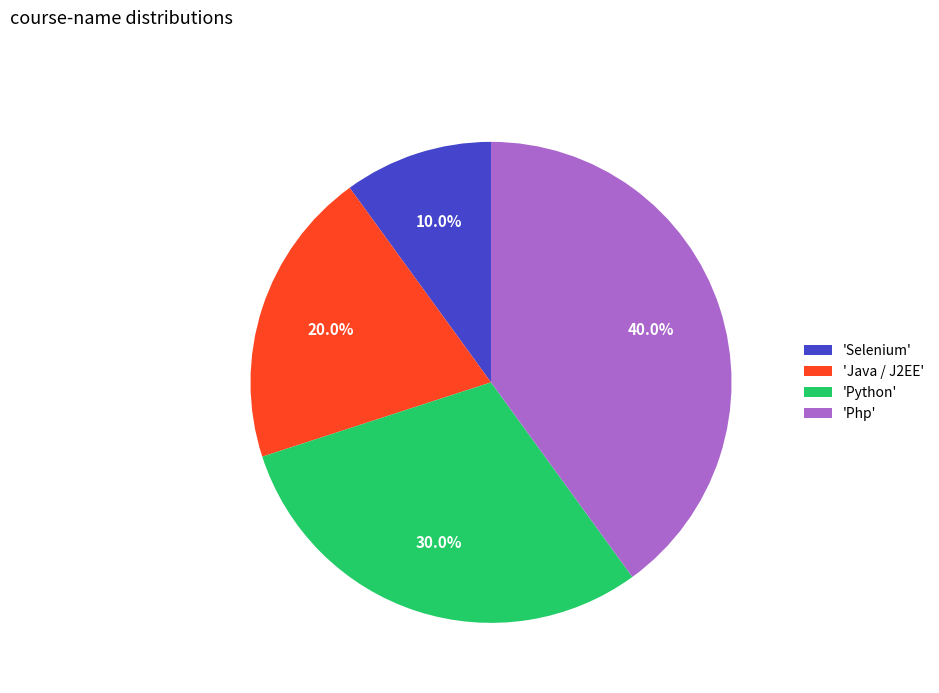

Combined, what portion of the pie is 'Selenium' and 'Python'?

40.0%